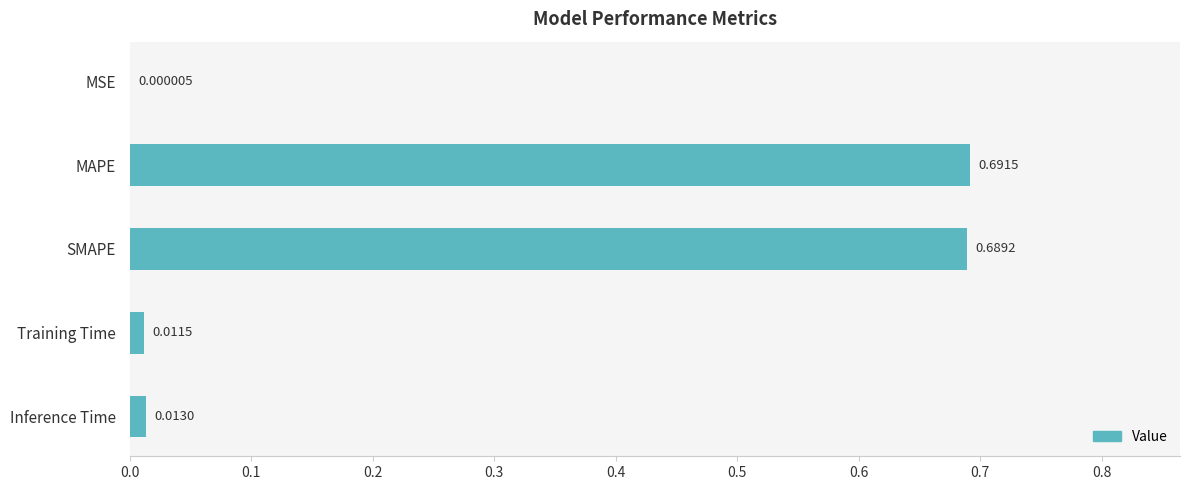

At which category does the chart reach its peak across all series?

MAPE